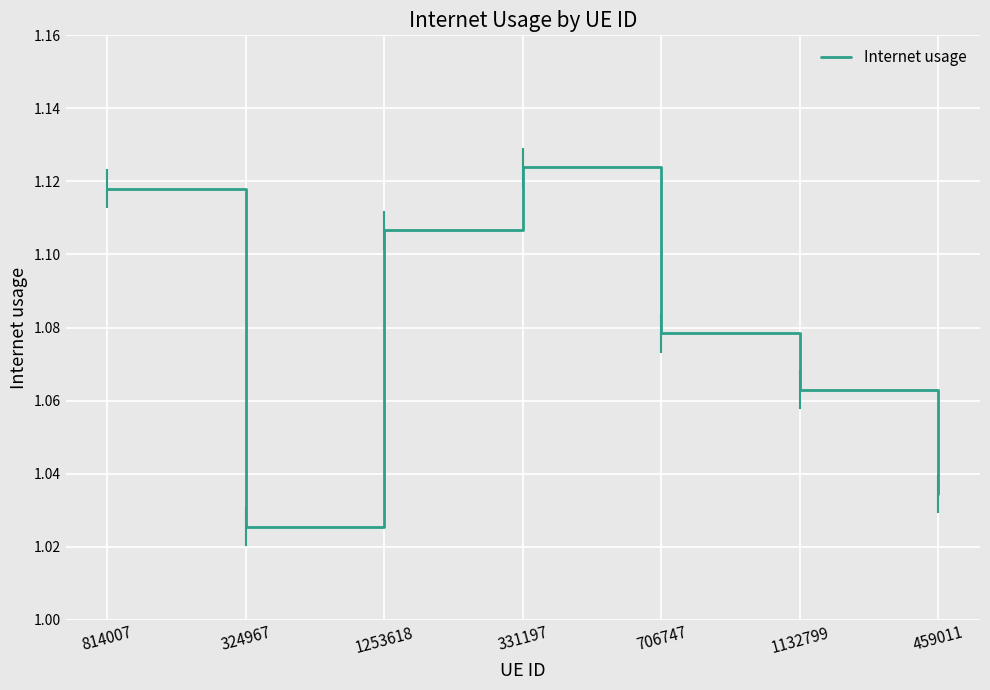

Which has a higher value, 814007 or 331197?

331197